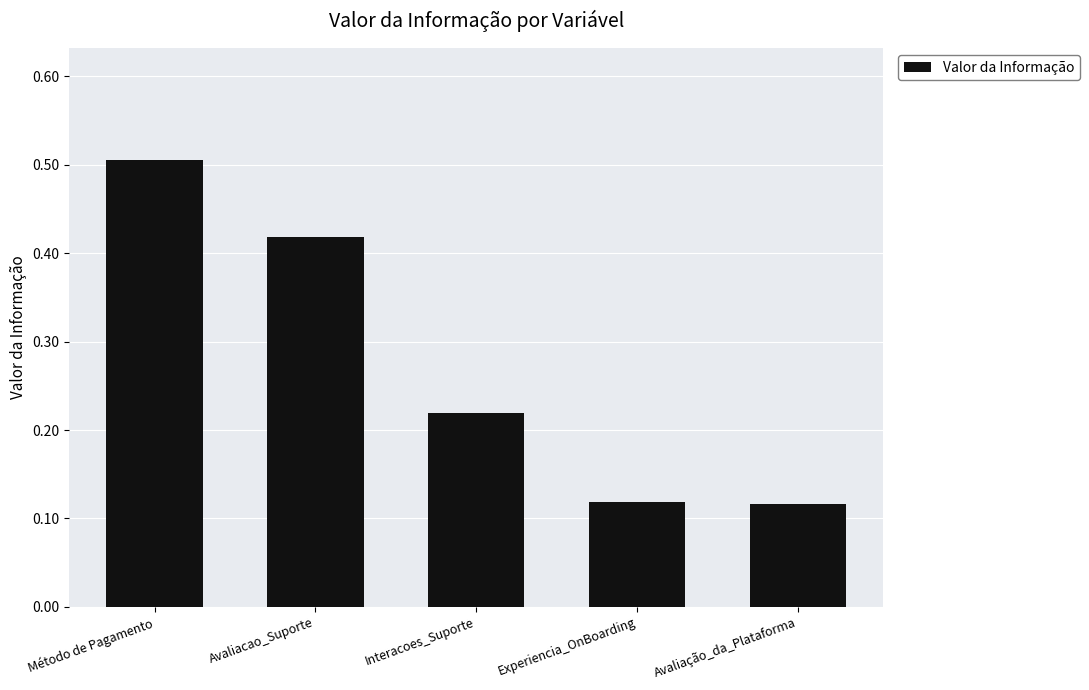

How many distinct data groups are displayed?

1